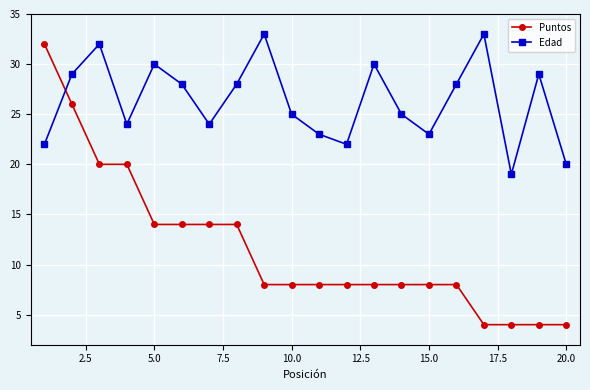

What is the value of the Puntos point at the 2nd from the left?

26